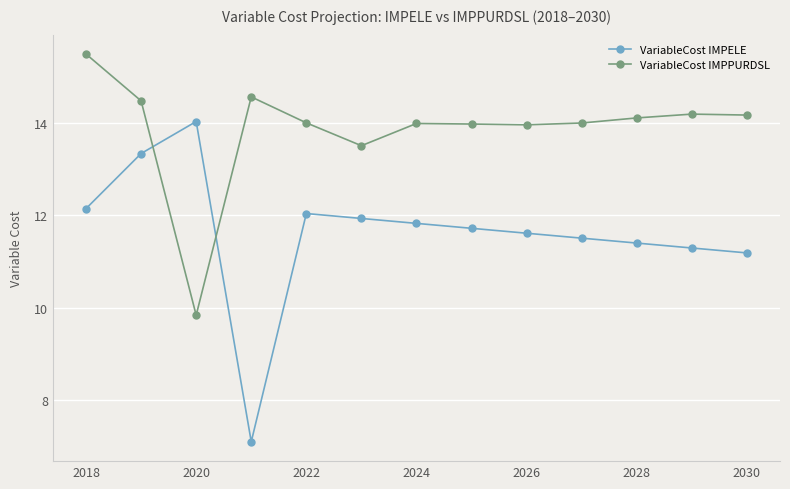

Rank the series by their average value, from lowest to highest.

VariableCost IMPELE, VariableCost IMPPURDSL